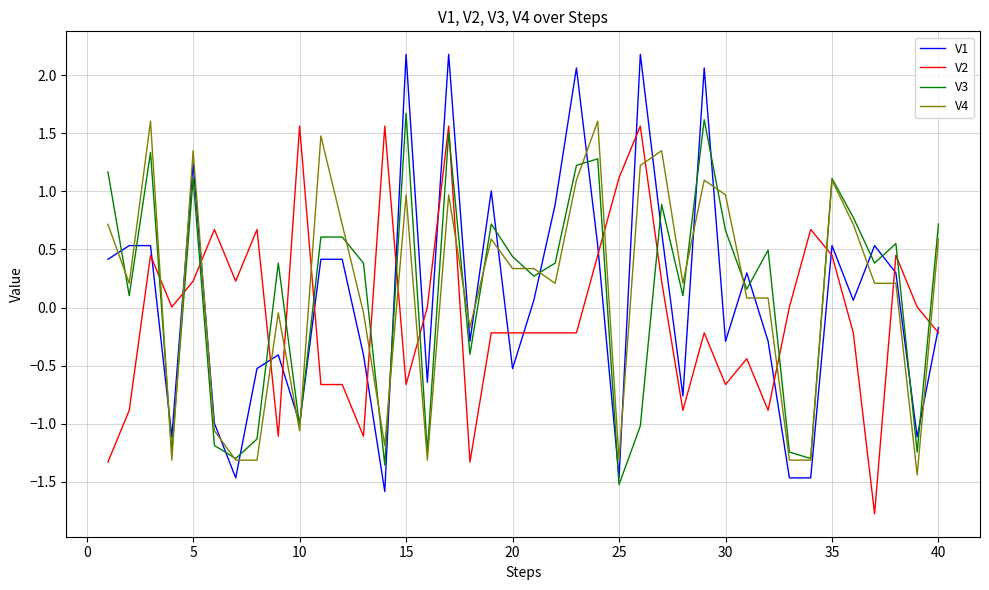

Which series ends up on top after the final intersection of V2 and V4?

V4